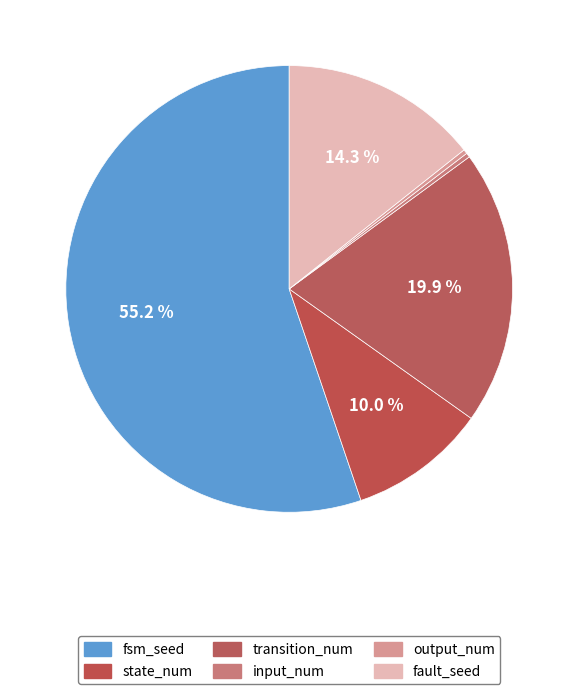

What is the total percentage of fault_seed and state_num?

24.3%